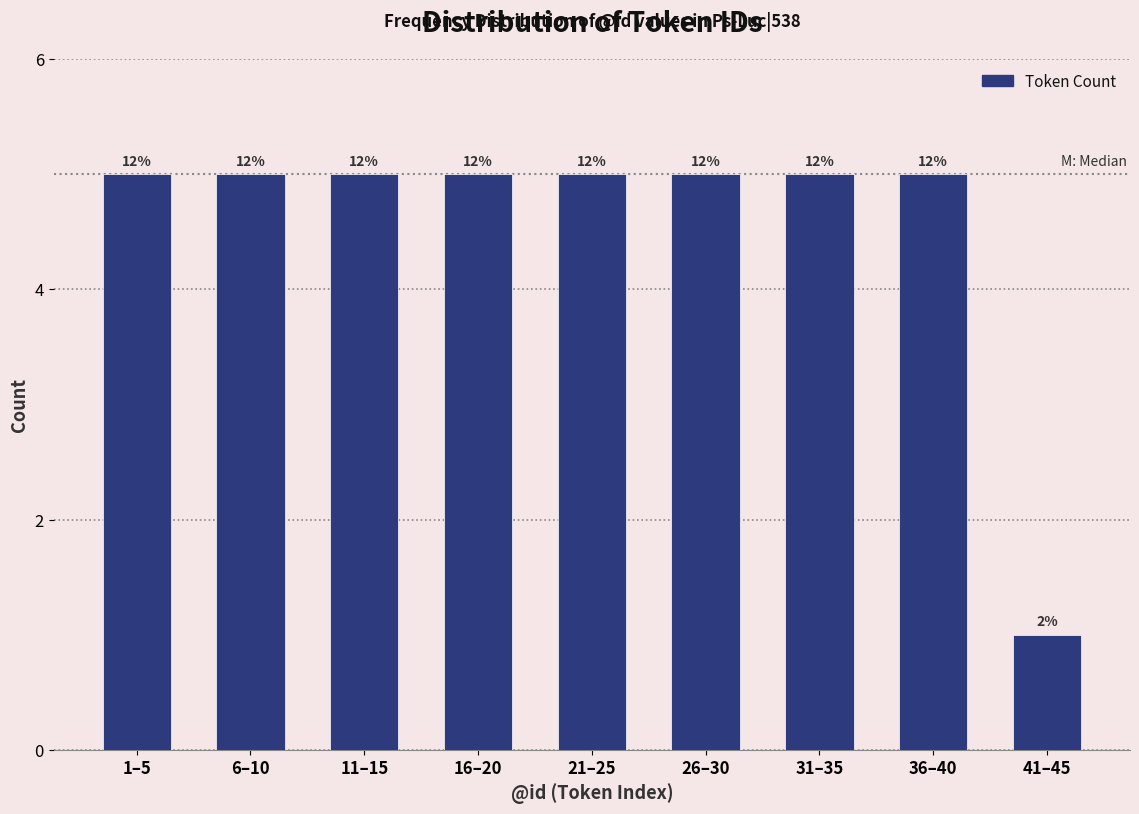

Are the bars horizontal?

No